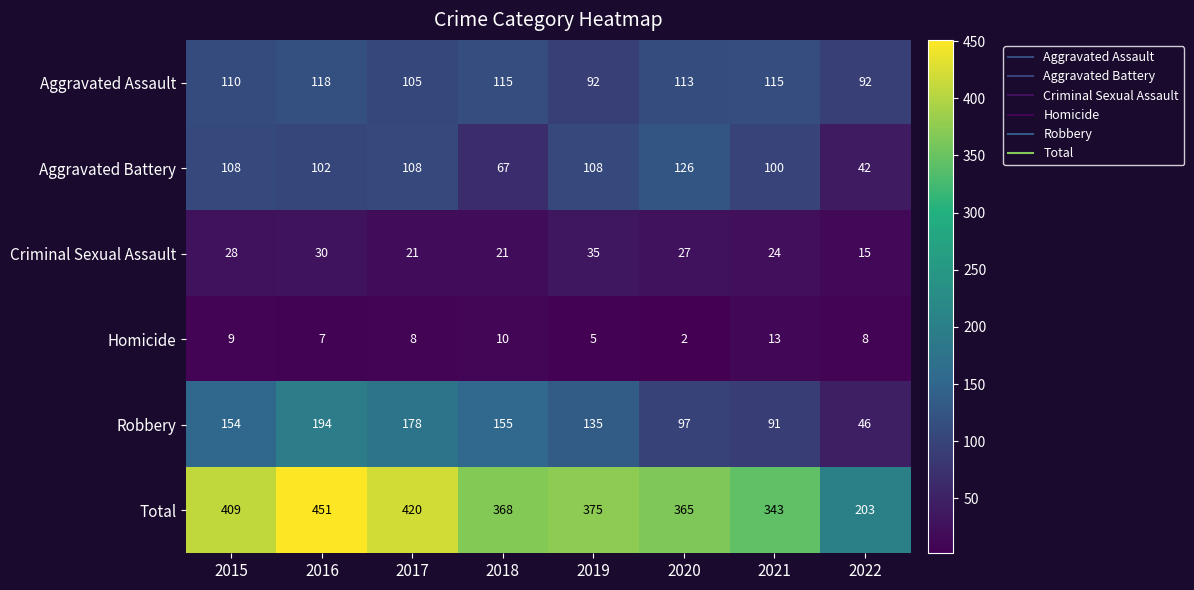

What is the sum of all Robbery values?

1050